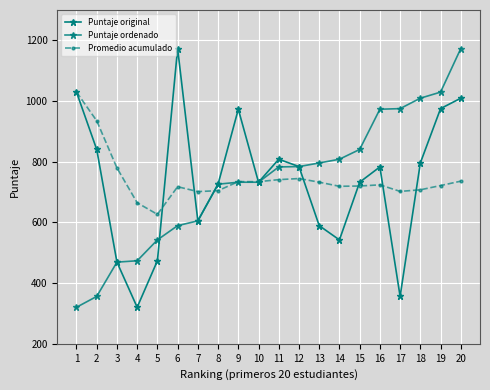

At which category does the chart reach its peak across all series?

6